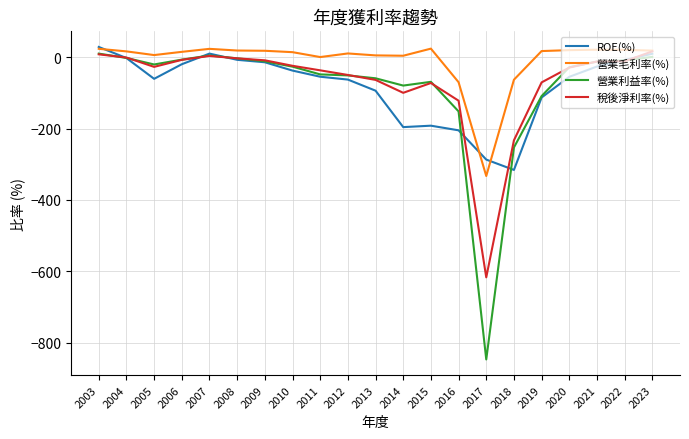

Which series changed the most between 2003 and 2013?

ROE(%)